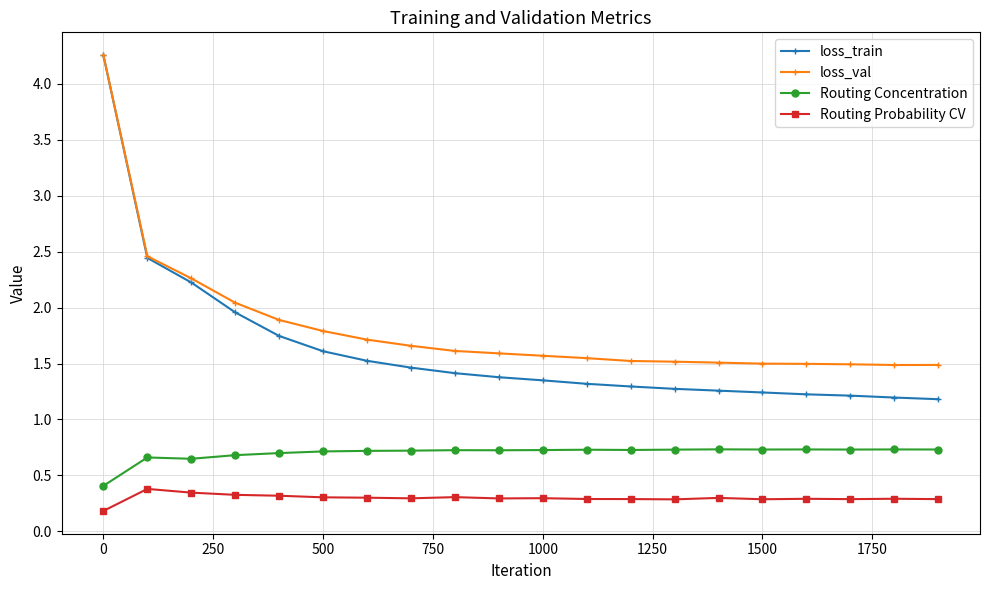

Which series has the widest spread of values?

loss_train